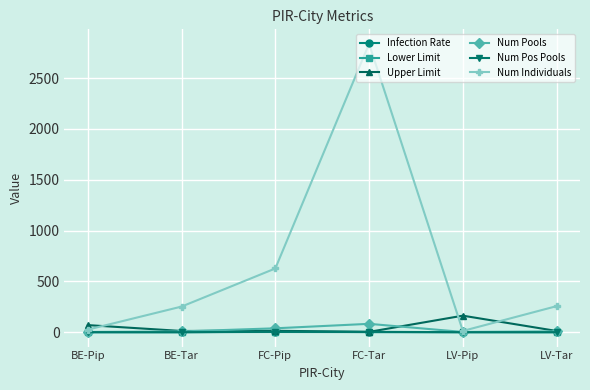

The Num Pos Pools series shows 0.0 at LV-Tar. True or false?

True